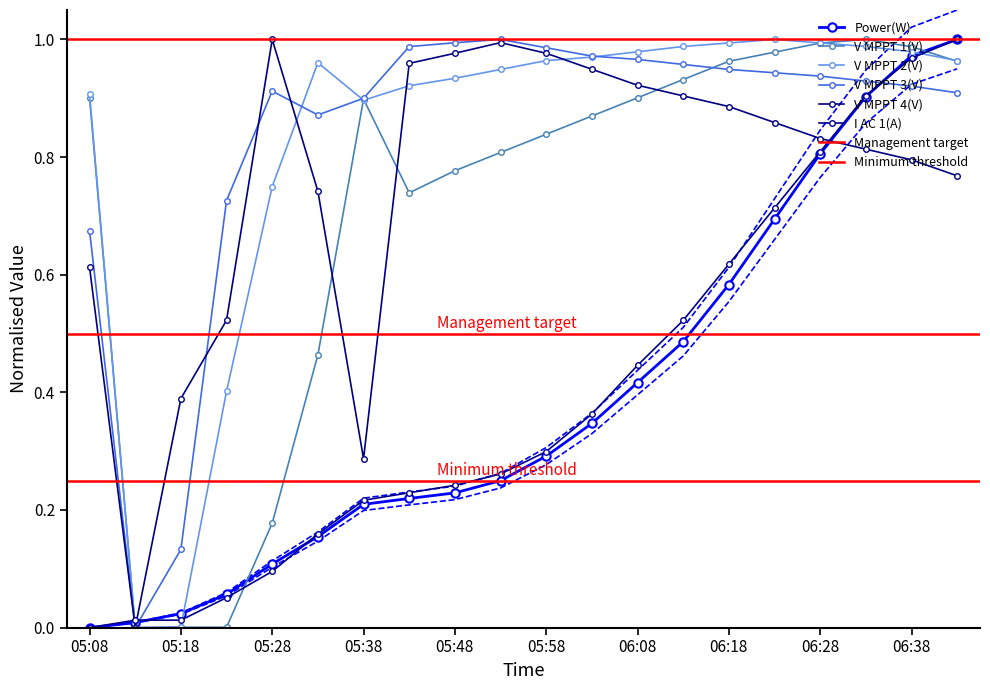

How many positive values does the V MPPT 4(V) series have?

19